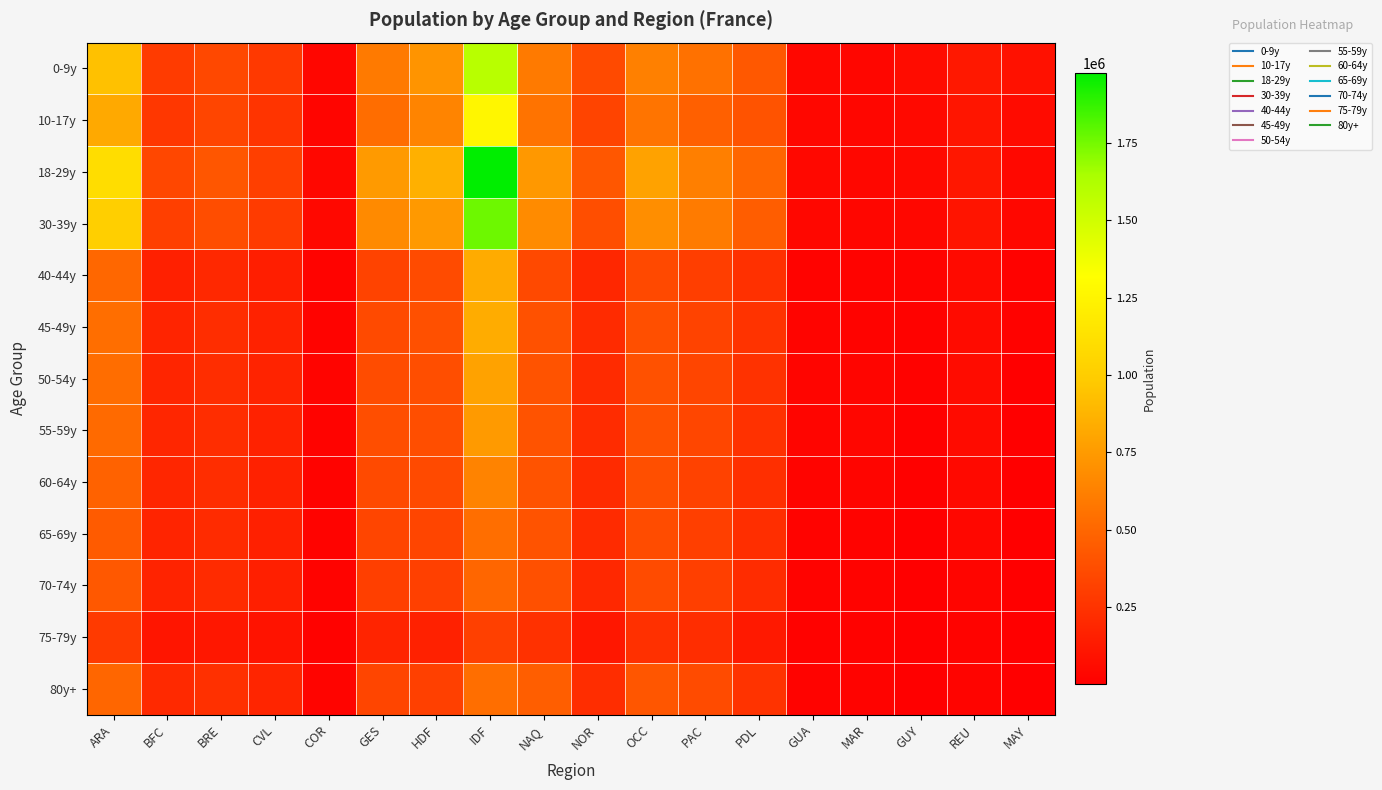

How many categories are shown in the chart?

18